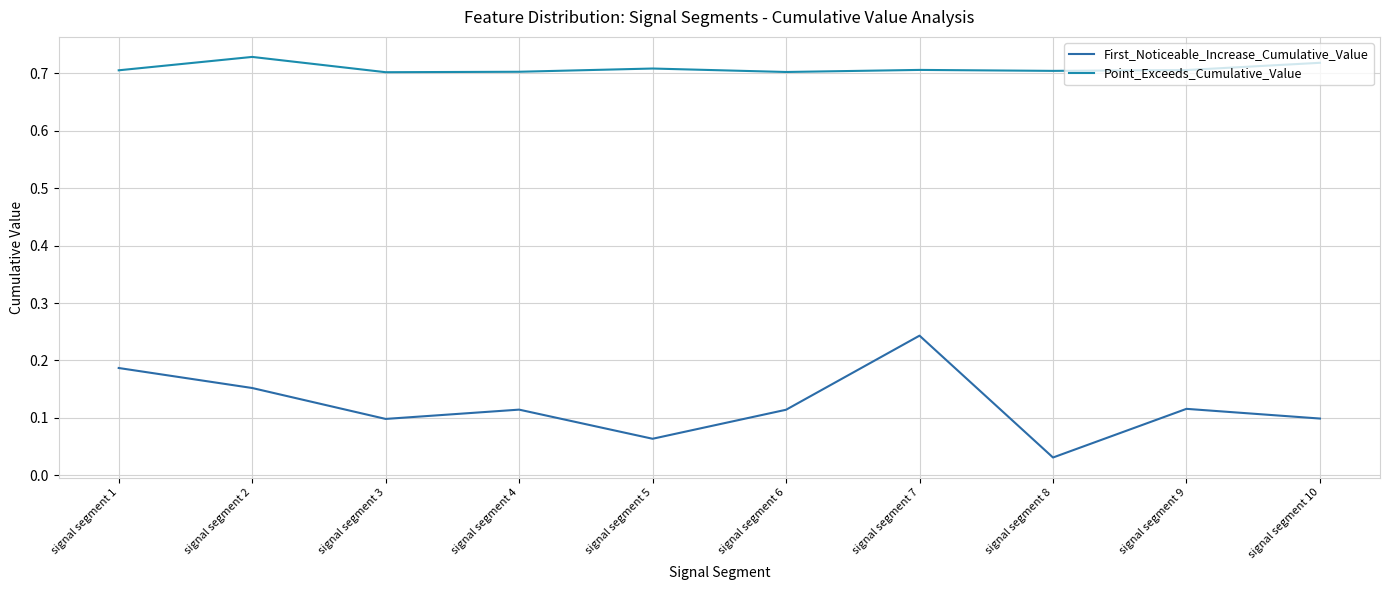

What are all the series names shown in the legend?

First_Noticeable_Increase_Cumulative_Value, Point_Exceeds_Cumulative_Value